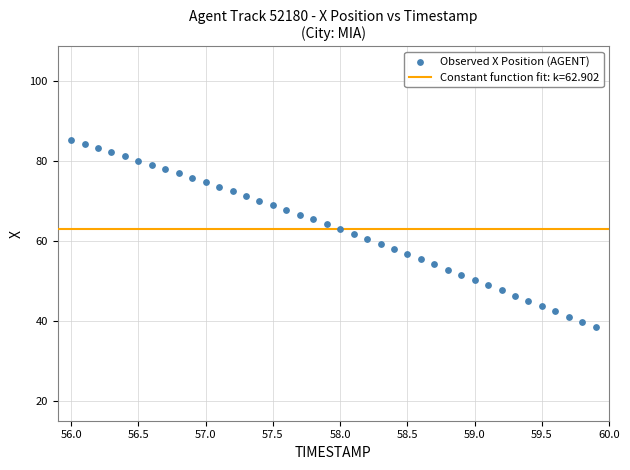

What is the range of Y values (max minus min)?

46.7